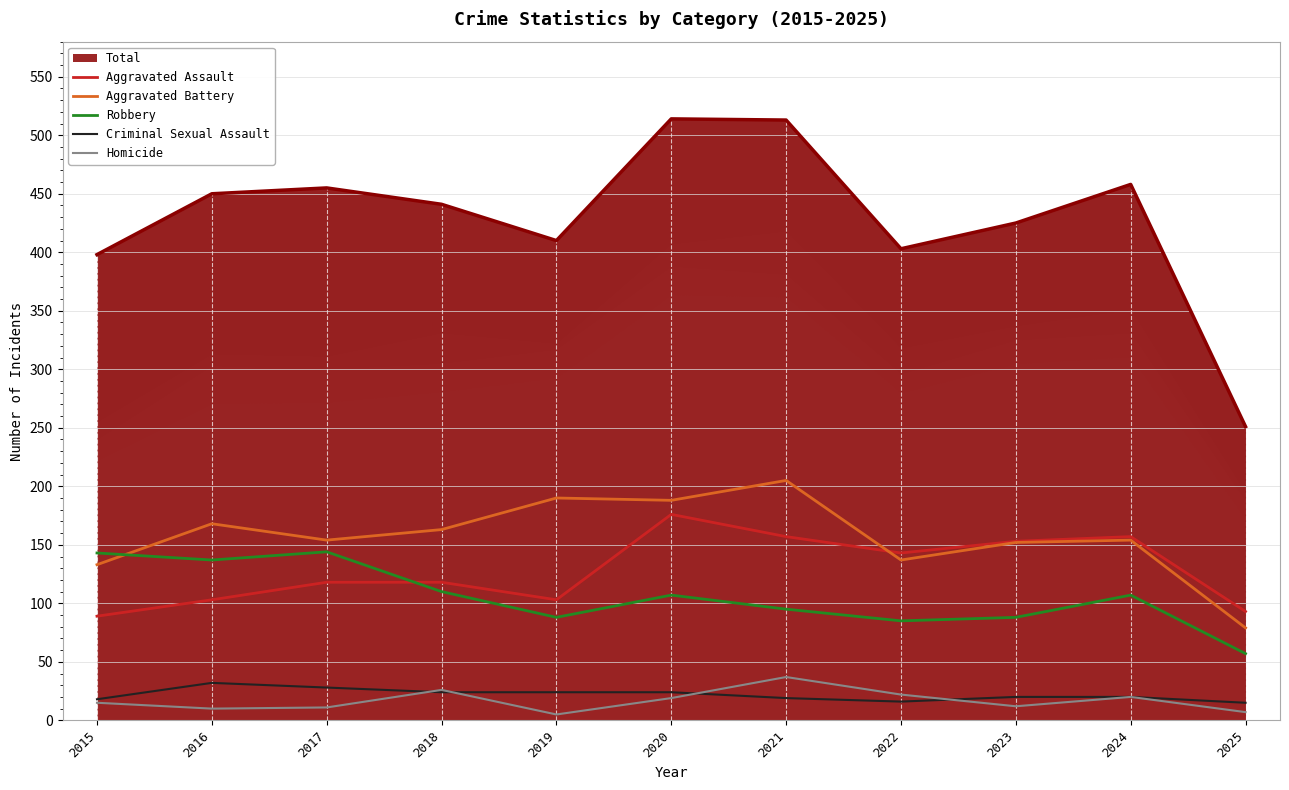

True or false: Aggravated Battery has a value of 92 at 2023.

False